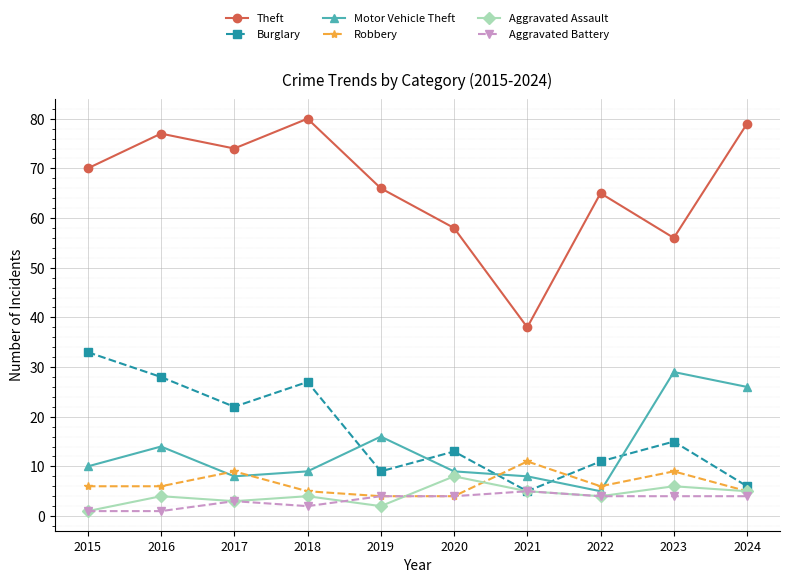

At how many categories does at least one series exceed 21?

10